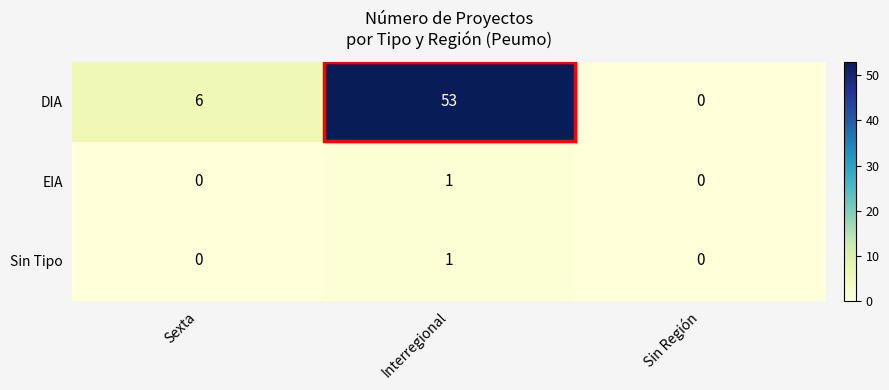

Between Sexta and Interregional, which series saw the biggest shift?

DIA